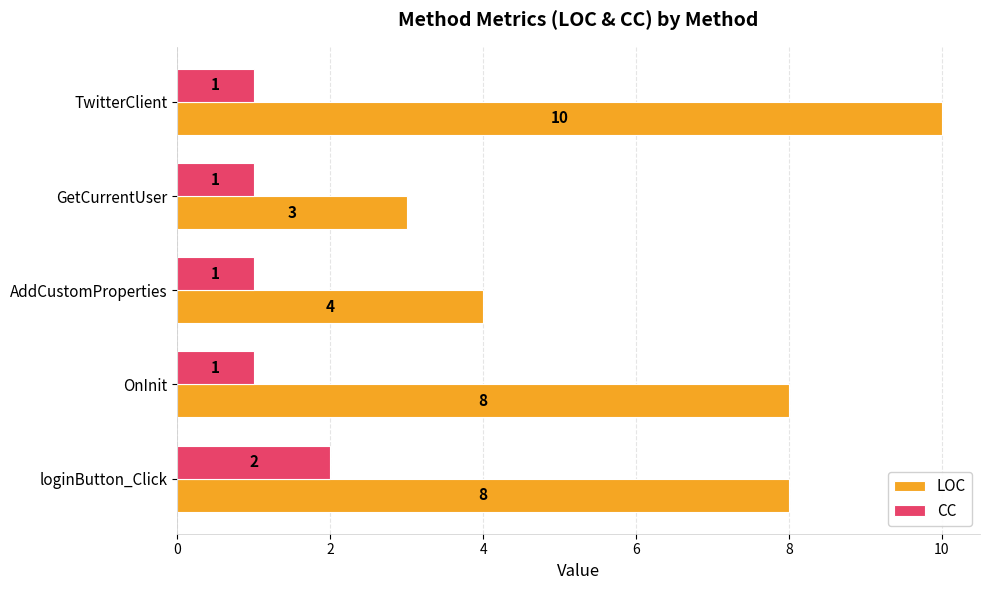

Rank the series at TwitterClient from highest to lowest value.

LOC, CC